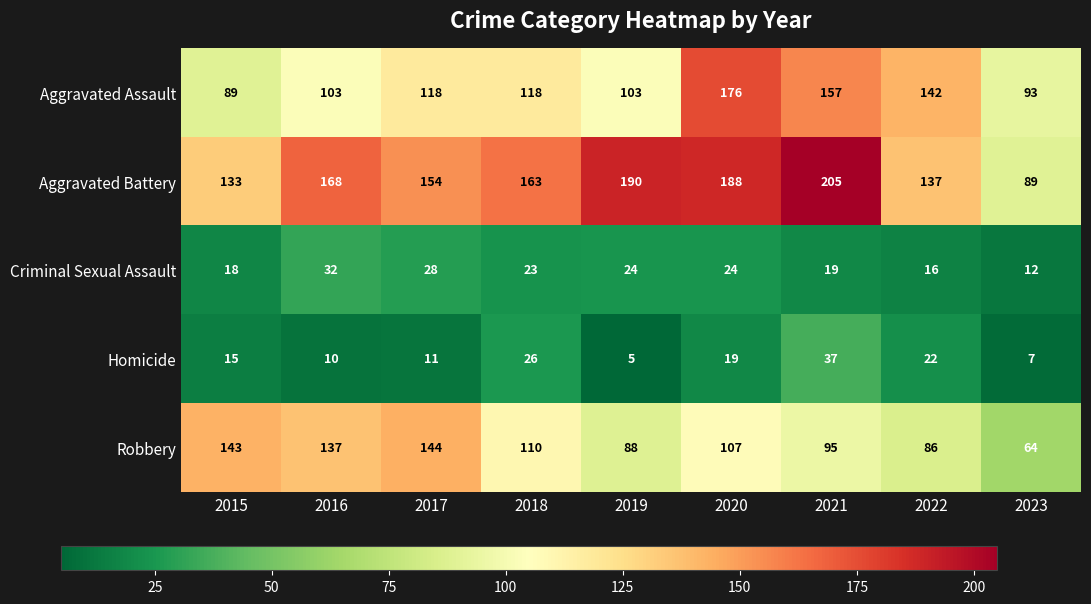

Where does the Aggravated Battery series first go above 163?

2016